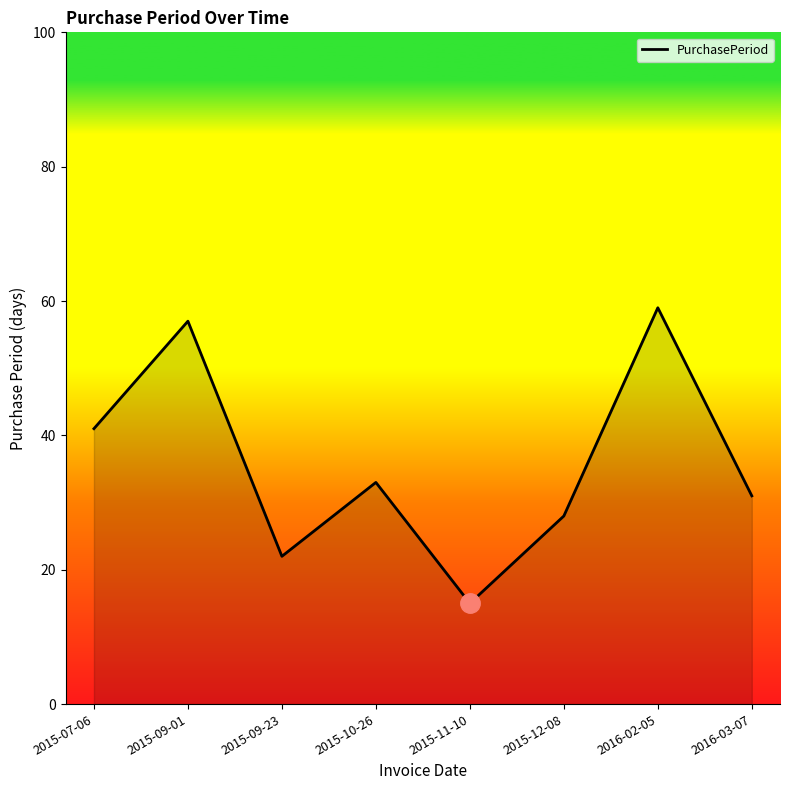

Approximately how many times larger is the value at 2016-02-05 compared to 2015-09-23?

2.7